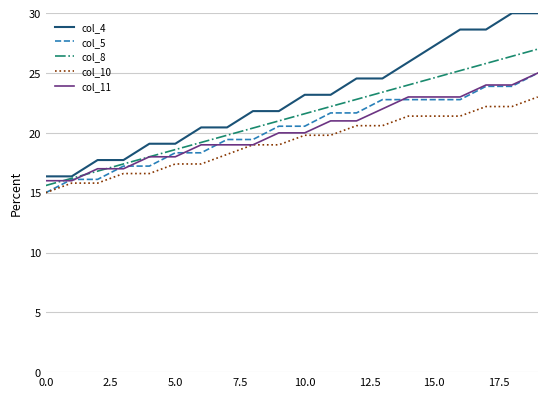

What is the lowest value of the col_11 series?

16.0